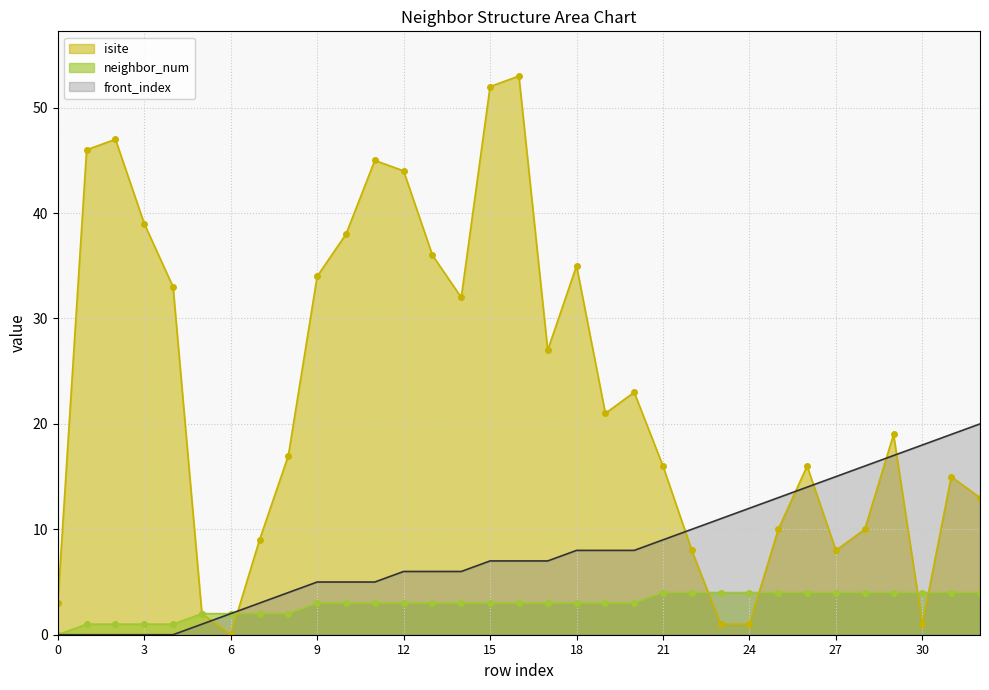

Rank the series at 4 from highest to lowest value.

isite, neighbor_num, front_index